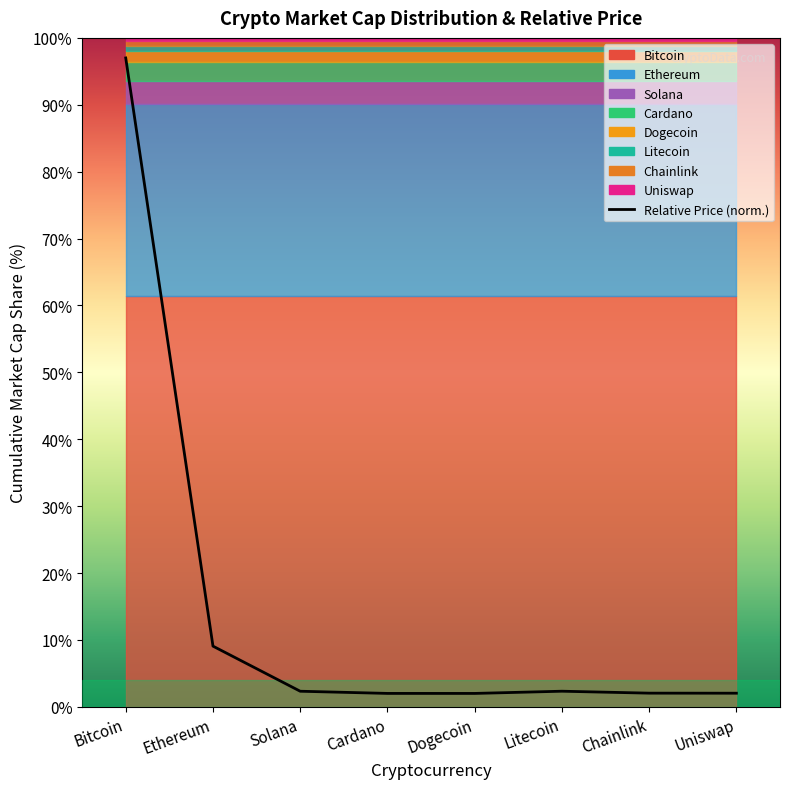

Reading right to left, list all the values displayed in this chart.

2.0	2.0	2.3	2.0	2.0	2.3	9.1	97.0